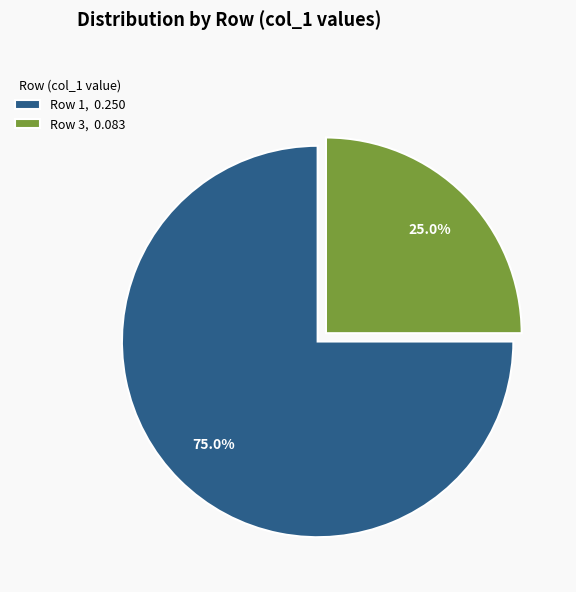

What is the largest slice in the pie chart?

Row 1, 0.250